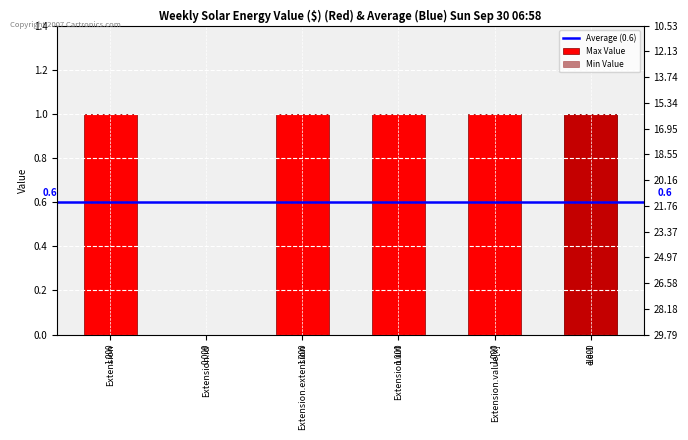

The value of Min at ele-1 is 1. True or false?

True